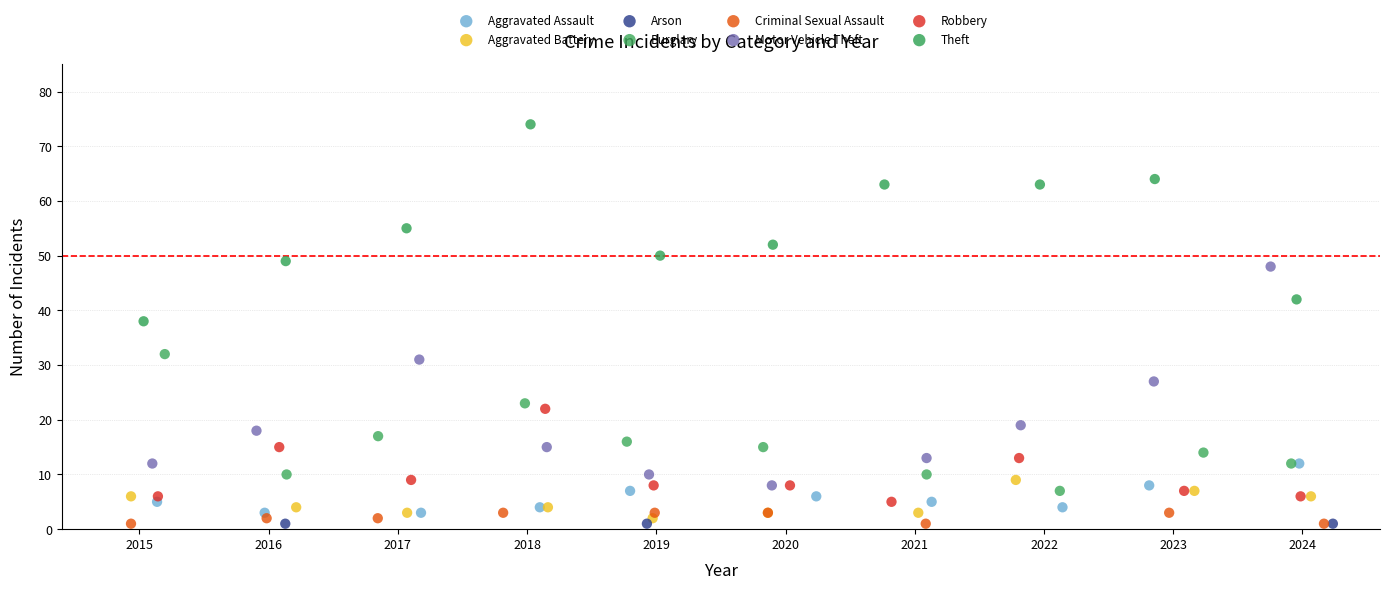

Which series contains the highest Y value?

Theft